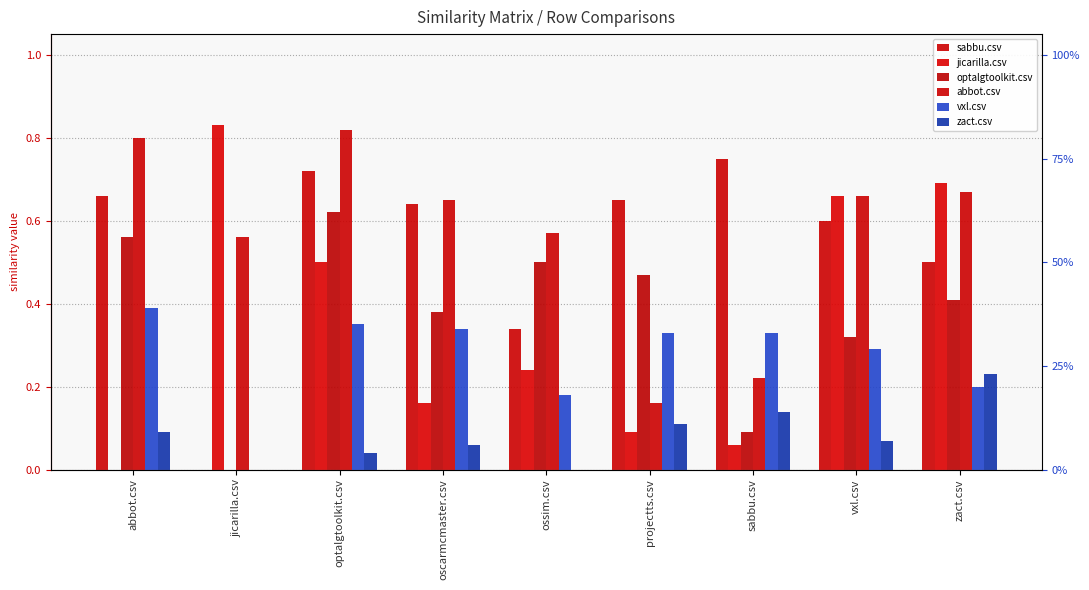

What value does the abbot.csv series have at sabbu.csv?

0.2